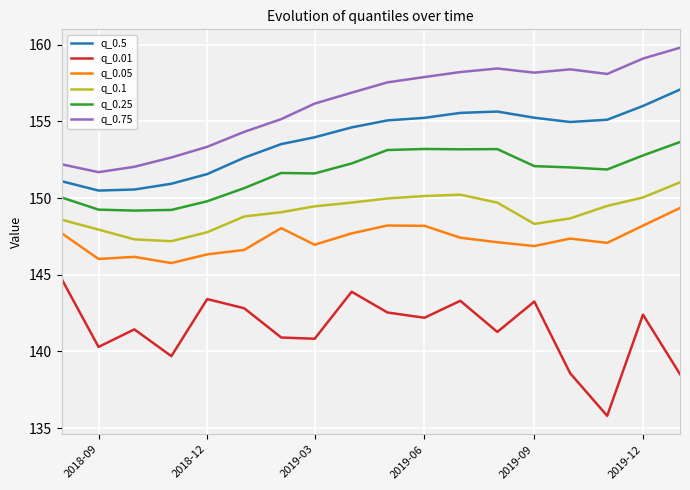

What is the sum of all q_0.1 values?

2683.4